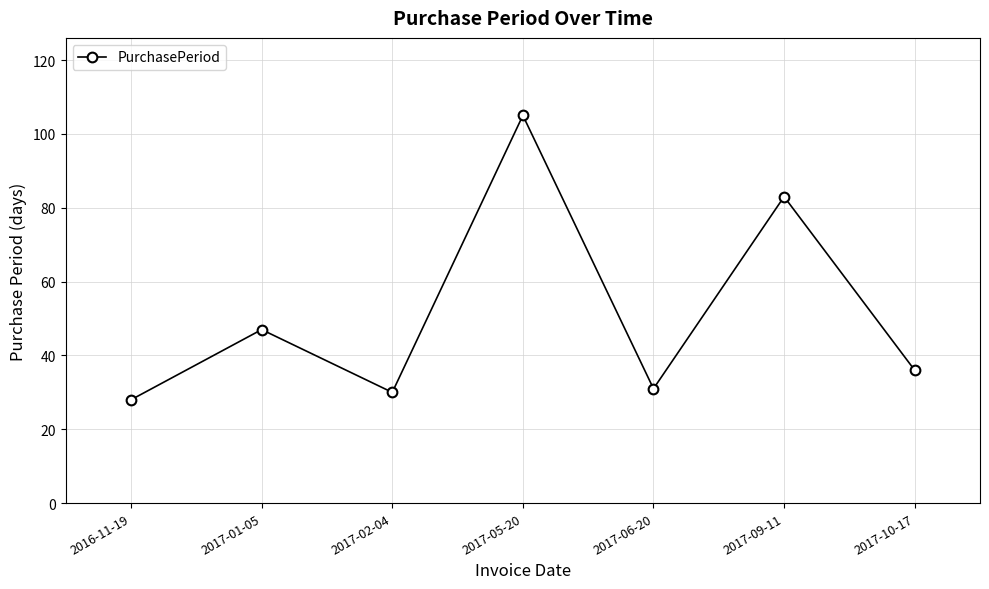

What is the sum of all values?

360